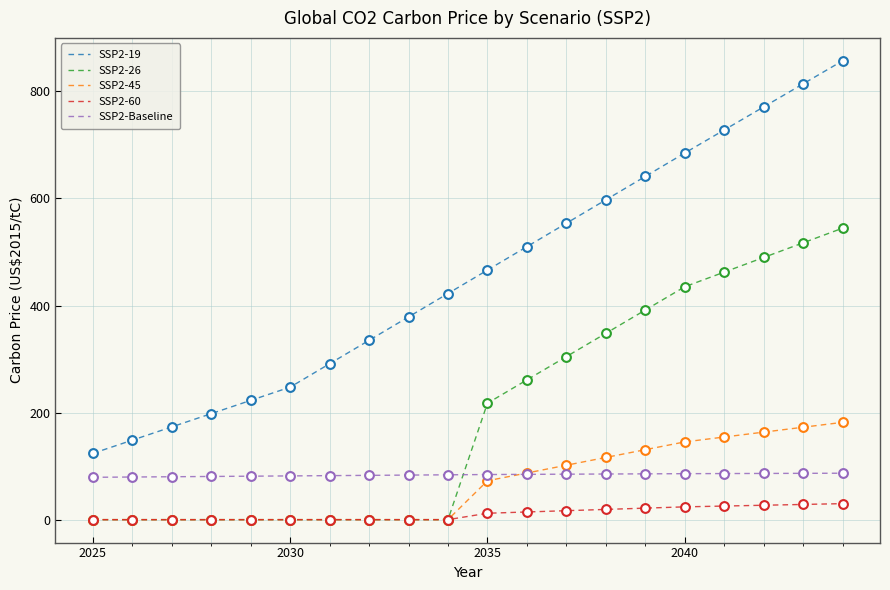

Which series has the largest range (max minus min)?

SSP2-19